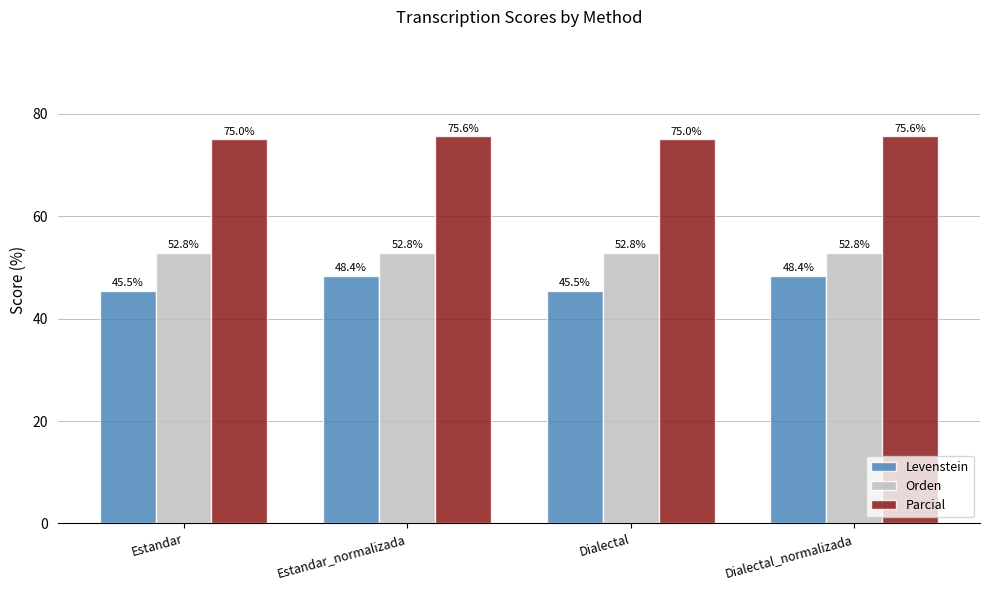

Reading right to left, extract all data points from this chart.

Levenstein: Dialectal_normalizada=48.4	Dialectal=45.5	Estandar_normalizada=48.4	Estandar=45.5
Orden: Dialectal_normalizada=52.8	Dialectal=52.8	Estandar_normalizada=52.8	Estandar=52.8
Parcial: Dialectal_normalizada=75.6	Dialectal=75.0	Estandar_normalizada=75.6	Estandar=75.0